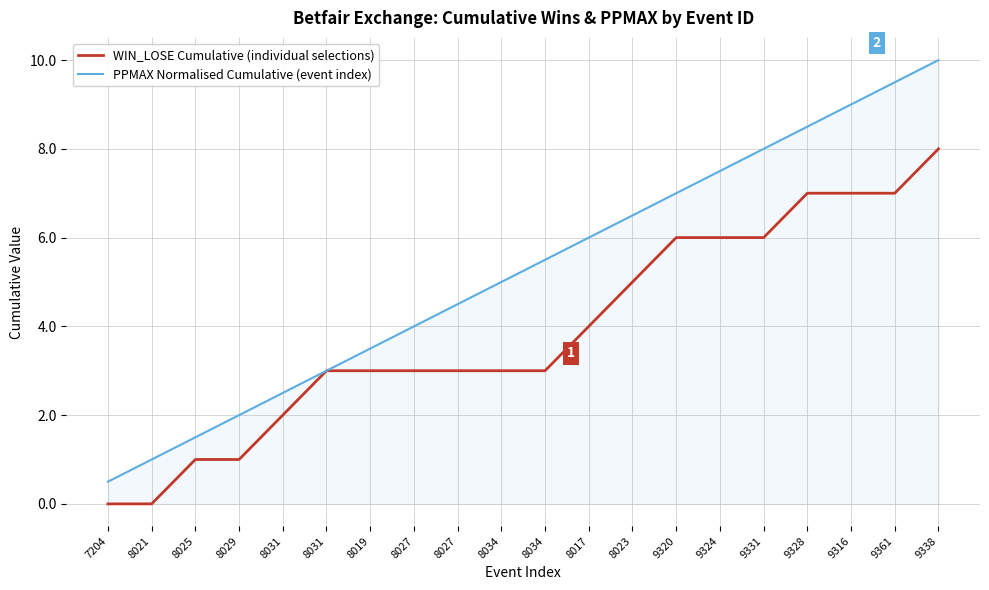

Count the WIN_LOSE Cumulative (individual selections) values in the range 3 to 6.

11